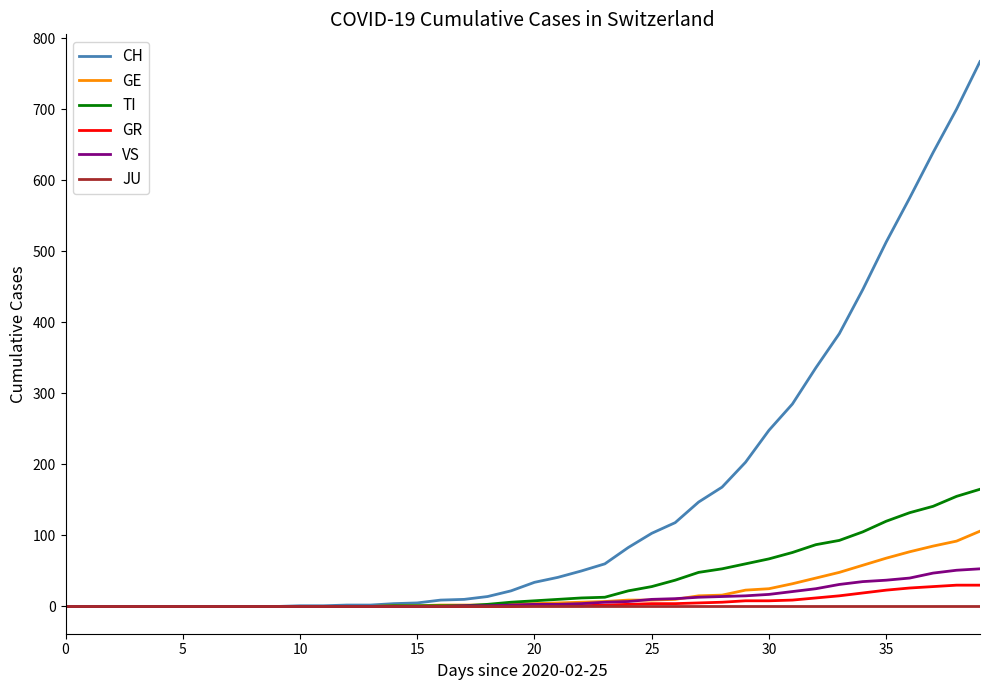

Which series has the largest total across all categories?

CH